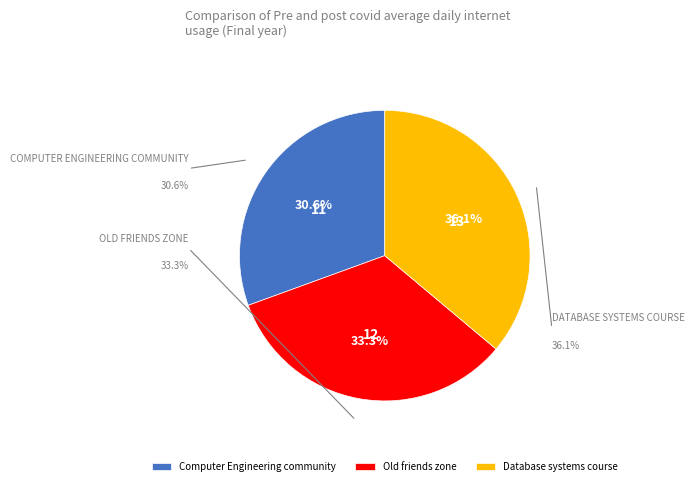

Which slice is the largest?

Database systems course